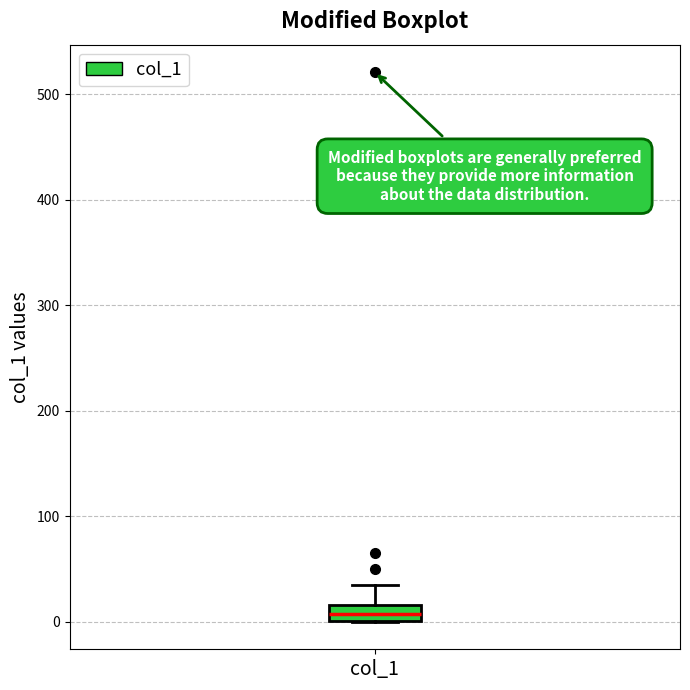

Read this box plot against the y-axis: the position of the median line, the range covered by the box, and the ends of both whiskers. The values are not printed on the chart, so give them approximately, as read against the axis.

median 10, box 0 to 20, whiskers 0 to 40